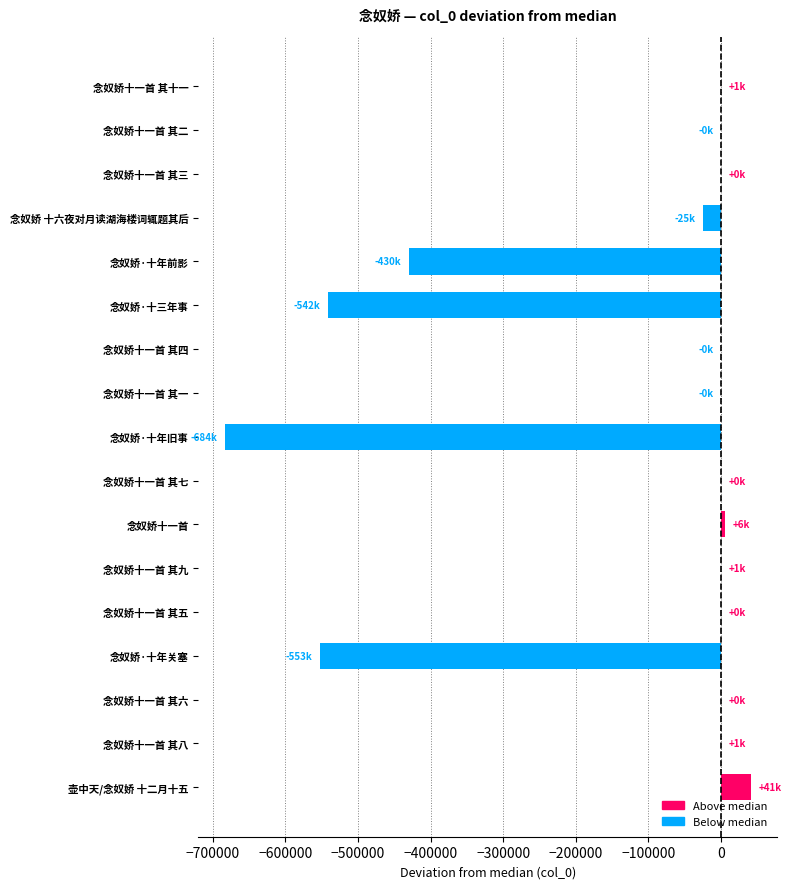

Between 念奴娇·十年关塞 and 念奴娇十一首 其三, which is larger?

念奴娇十一首 其三